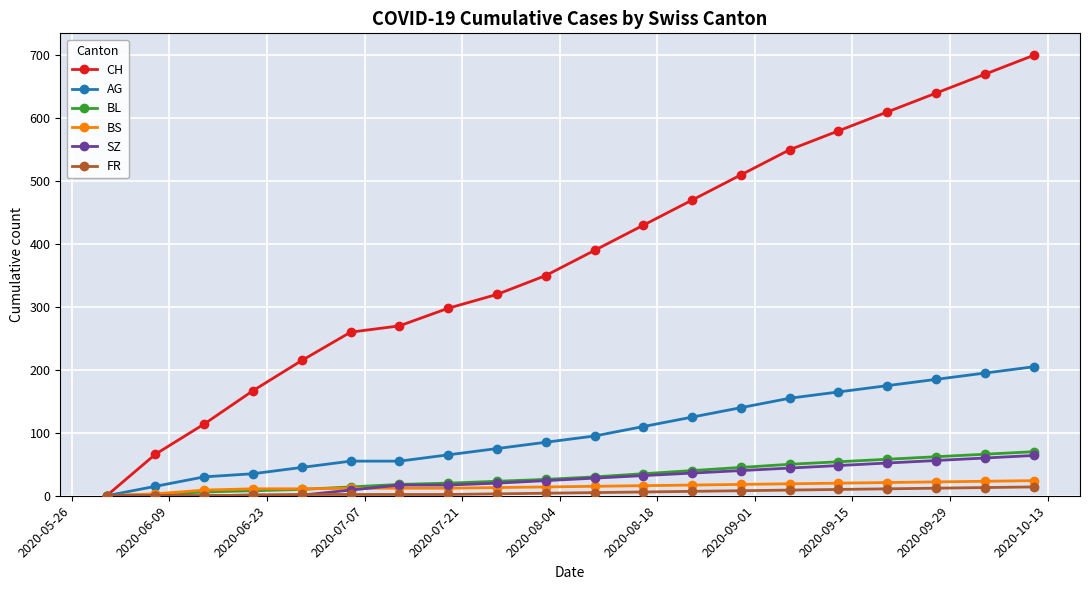

Which series has the largest total across all categories?

CH